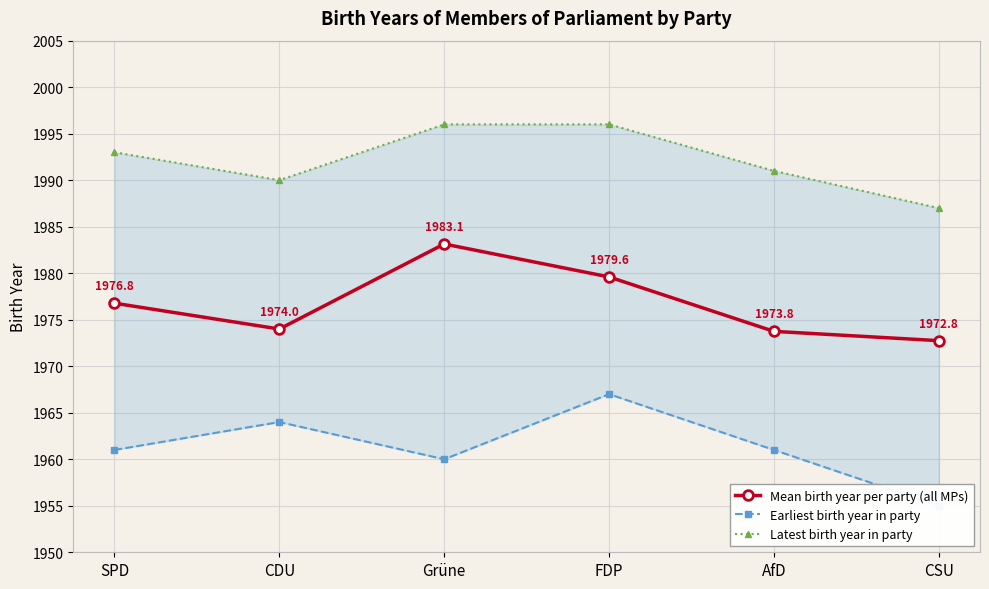

True or false: Earliest birth year in party has more than 0 interior local peaks.

True